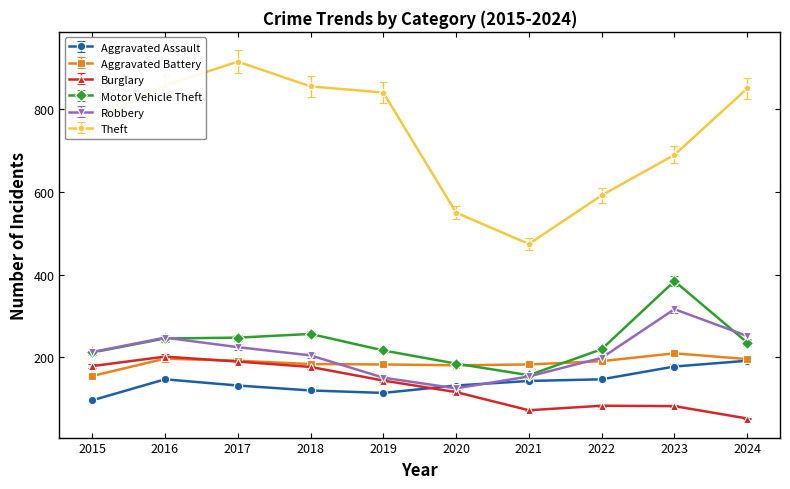

Which series has the widest spread of values?

Theft